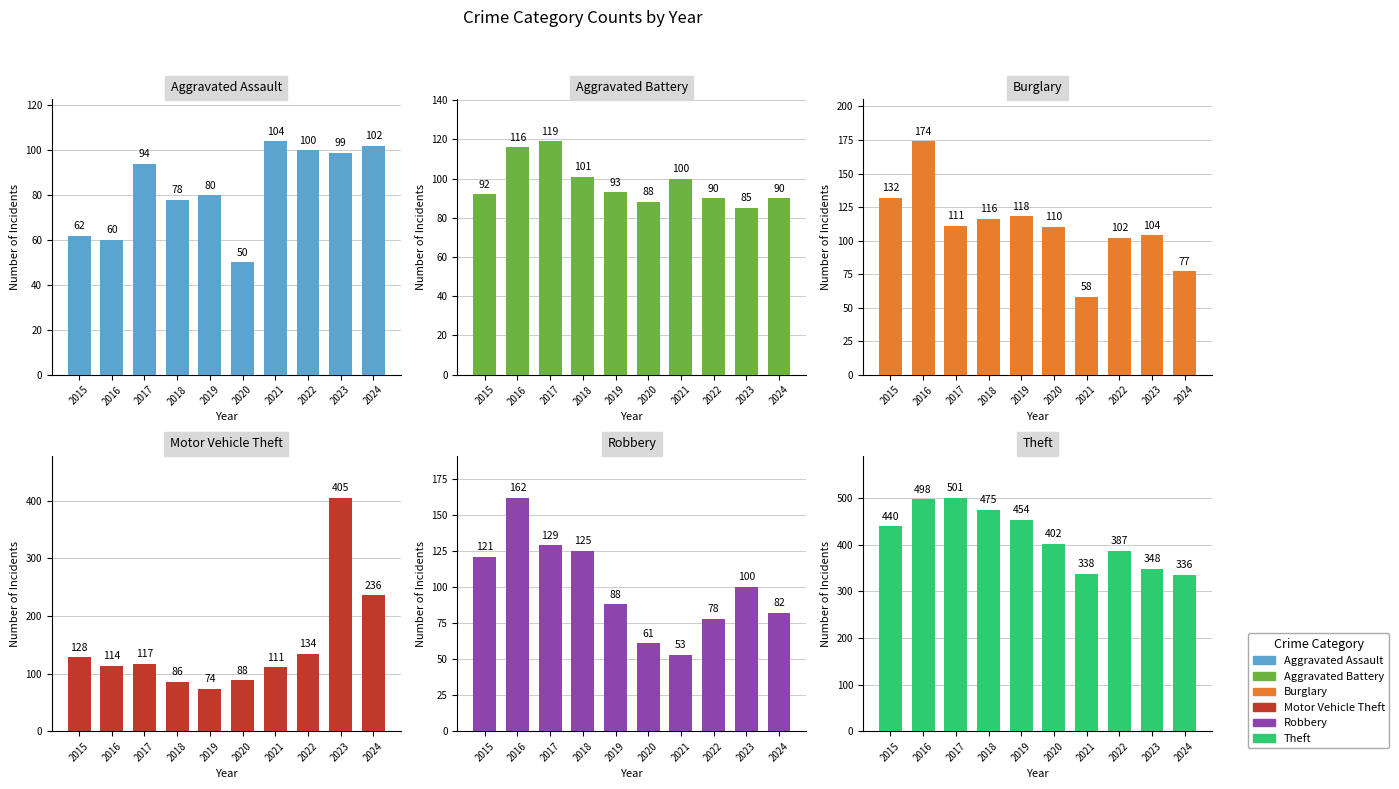

Is it true that Motor Vehicle Theft equals 88 at 2020?

True